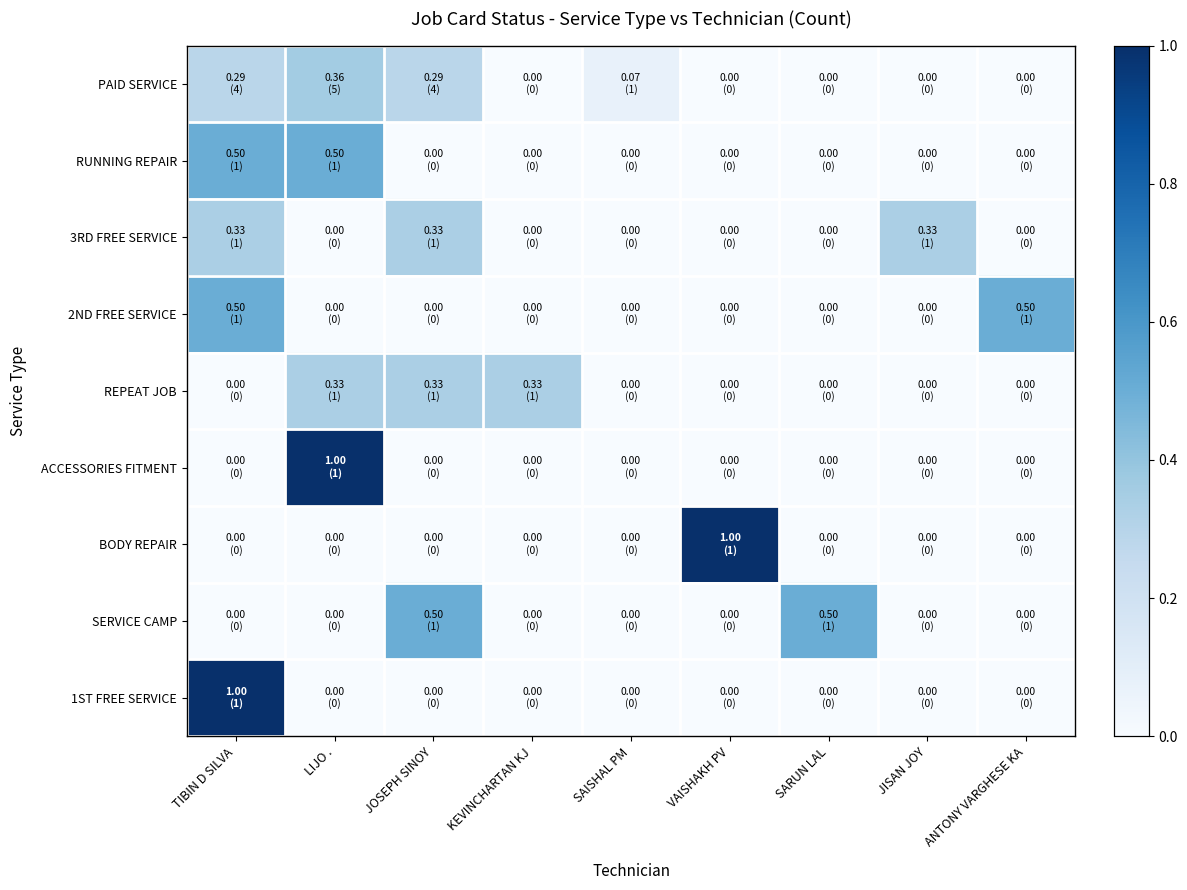

Reading right to left, list all the values displayed in this chart.

PAID SERVICE: ANTONY VARGHESE KA=0.0	JISAN JOY=0.0	SARUN LAL=0.0	VAISHAKH PV=0.0	SAISHAL PM=0.1	KEVINCHARTAN KJ=0.0	JOSEPH SINOY=0.3	LIJO .=0.4	TIBIN D SILVA=0.3
RUNNING REPAIR: ANTONY VARGHESE KA=0.0	JISAN JOY=0.0	SARUN LAL=0.0	VAISHAKH PV=0.0	SAISHAL PM=0.0	KEVINCHARTAN KJ=0.0	JOSEPH SINOY=0.0	LIJO .=0.5	TIBIN D SILVA=0.5
3RD FREE SERVICE: ANTONY VARGHESE KA=0.0	JISAN JOY=0.3	SARUN LAL=0.0	VAISHAKH PV=0.0	SAISHAL PM=0.0	KEVINCHARTAN KJ=0.0	JOSEPH SINOY=0.3	LIJO .=0.0	TIBIN D SILVA=0.3
2ND FREE SERVICE: ANTONY VARGHESE KA=0.5	JISAN JOY=0.0	SARUN LAL=0.0	VAISHAKH PV=0.0	SAISHAL PM=0.0	KEVINCHARTAN KJ=0.0	JOSEPH SINOY=0.0	LIJO .=0.0	TIBIN D SILVA=0.5
REPEAT JOB: ANTONY VARGHESE KA=0.0	JISAN JOY=0.0	SARUN LAL=0.0	VAISHAKH PV=0.0	SAISHAL PM=0.0	KEVINCHARTAN KJ=0.3	JOSEPH SINOY=0.3	LIJO .=0.3	TIBIN D SILVA=0.0
ACCESSORIES FITMENT: ANTONY VARGHESE KA=0.0	JISAN JOY=0.0	SARUN LAL=0.0	VAISHAKH PV=0.0	SAISHAL PM=0.0	KEVINCHARTAN KJ=0.0	JOSEPH SINOY=0.0	LIJO .=1.0	TIBIN D SILVA=0.0
BODY REPAIR: ANTONY VARGHESE KA=0.0	JISAN JOY=0.0	SARUN LAL=0.0	VAISHAKH PV=1.0	SAISHAL PM=0.0	KEVINCHARTAN KJ=0.0	JOSEPH SINOY=0.0	LIJO .=0.0	TIBIN D SILVA=0.0
SERVICE CAMP: ANTONY VARGHESE KA=0.0	JISAN JOY=0.0	SARUN LAL=0.5	VAISHAKH PV=0.0	SAISHAL PM=0.0	KEVINCHARTAN KJ=0.0	JOSEPH SINOY=0.5	LIJO .=0.0	TIBIN D SILVA=0.0
1ST FREE SERVICE: ANTONY VARGHESE KA=0.0	JISAN JOY=0.0	SARUN LAL=0.0	VAISHAKH PV=0.0	SAISHAL PM=0.0	KEVINCHARTAN KJ=0.0	JOSEPH SINOY=0.0	LIJO .=0.0	TIBIN D SILVA=1.0